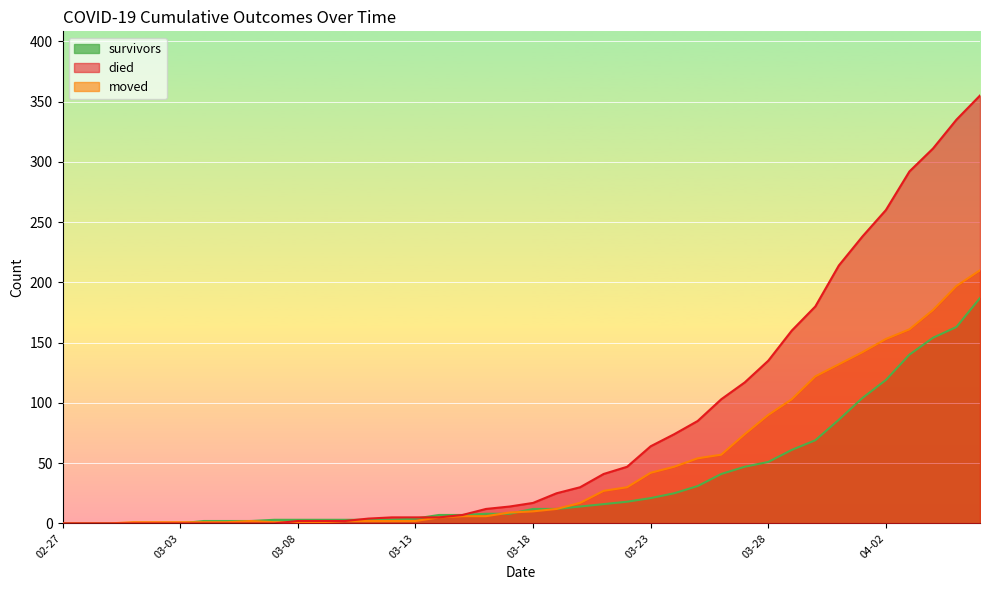

Rank the series at 2020-03-04 from highest to lowest value.

survivors, moved, died